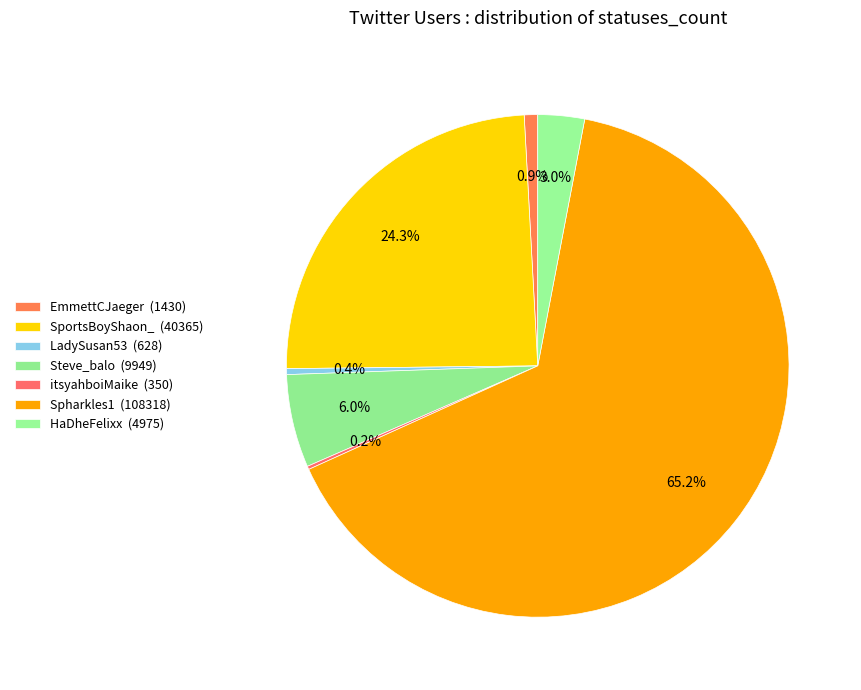

Which category has the biggest portion of the pie?

Spharkles1